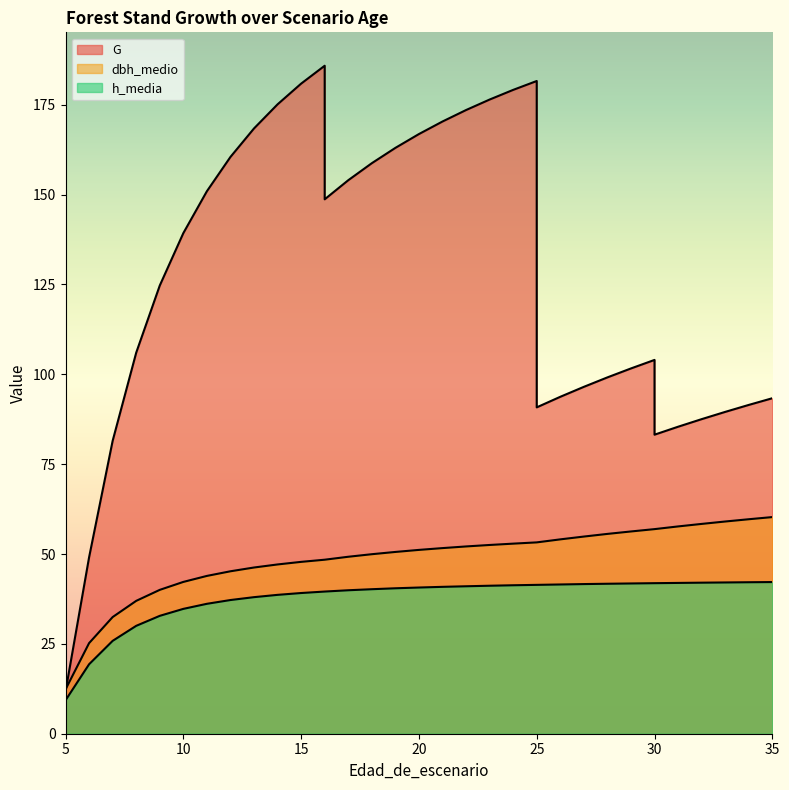

True or false: h_media has a value of 22.5 at 28.

False